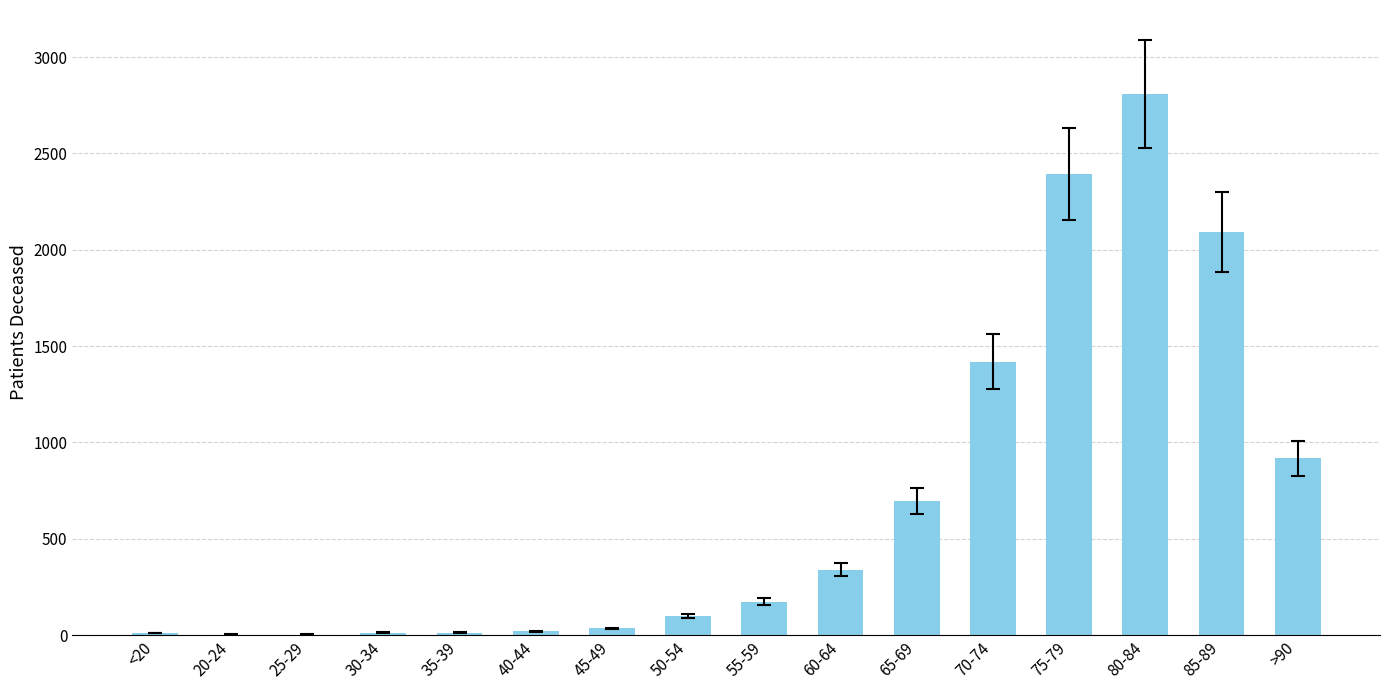

What is the sum of all values?

11041